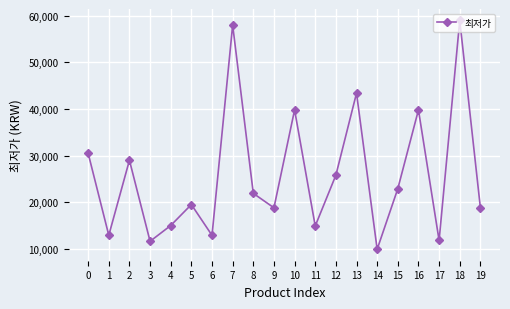

How many values are below 21900?

10